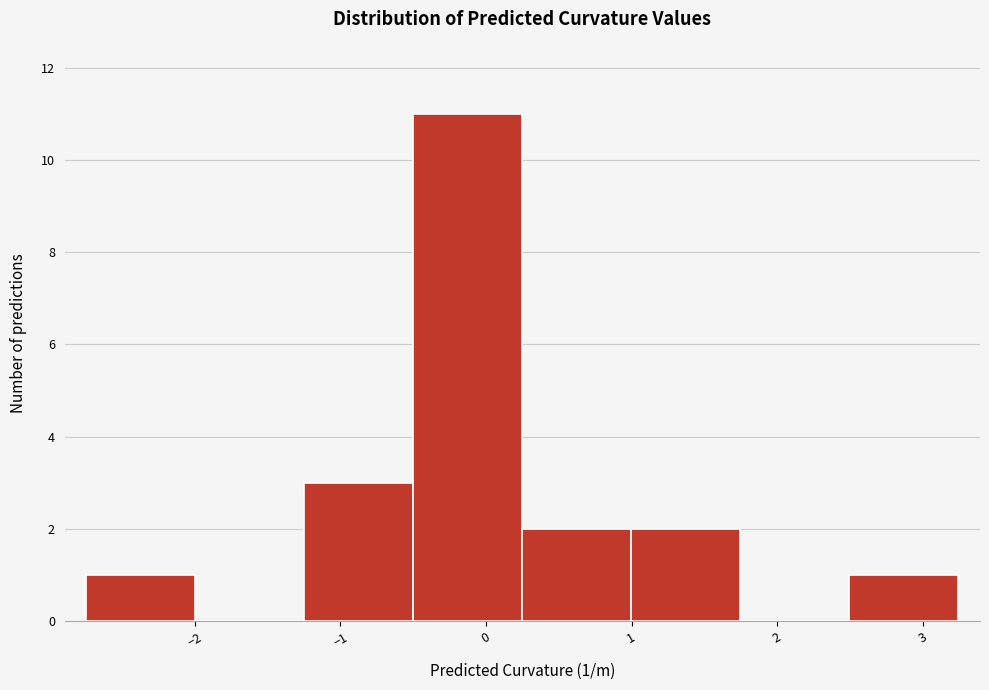

Over which range of the x-axis is the bar tallest?

-0.5 to 0.2